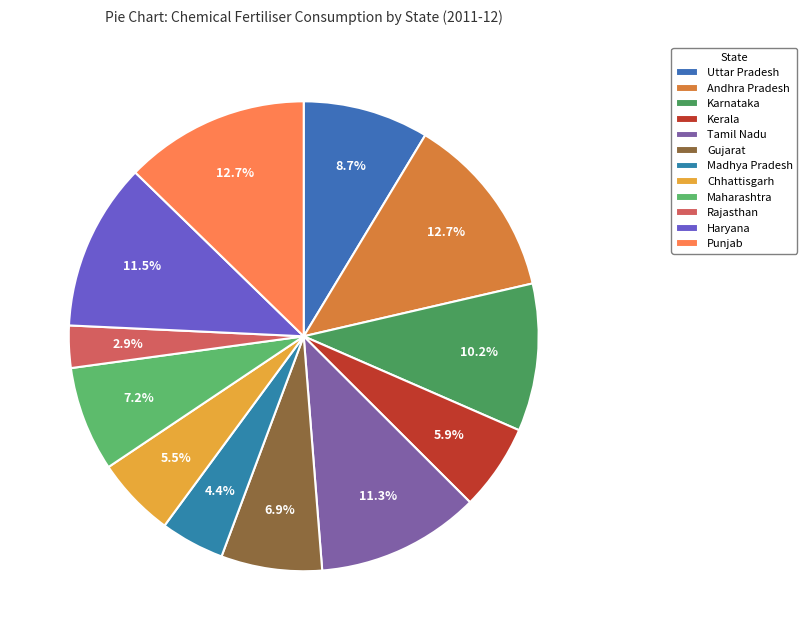

Count the number of slices in the pie.

12